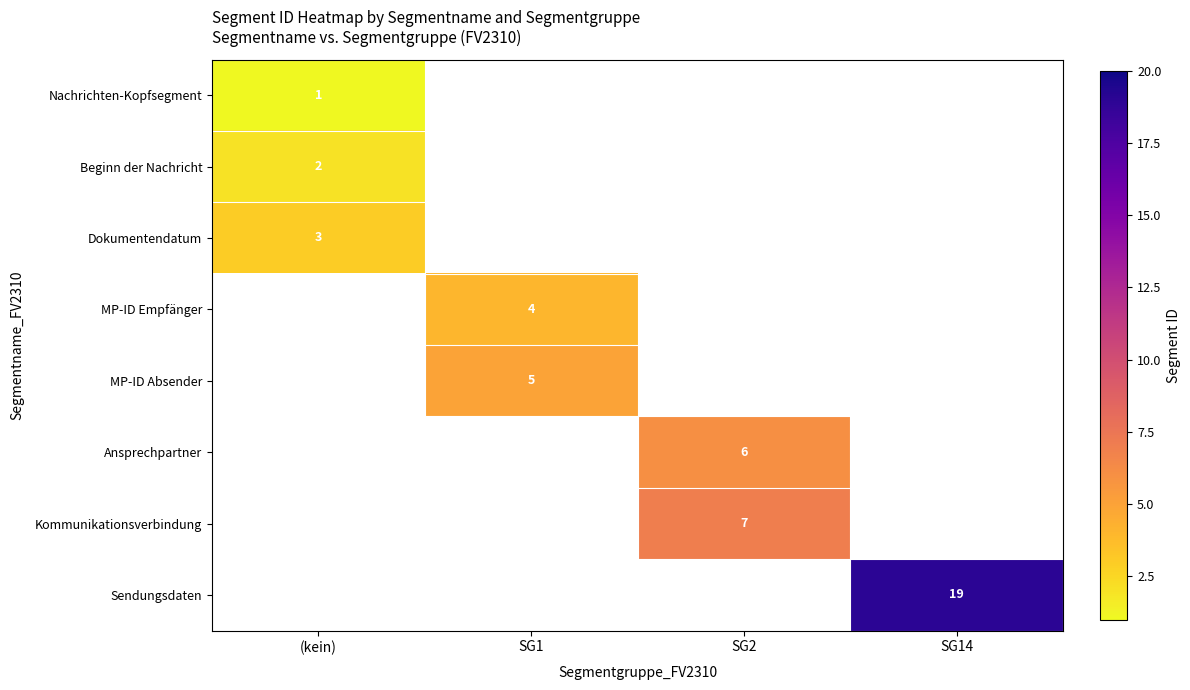

How many positive values does the Kommunikationsverbindung series have?

1